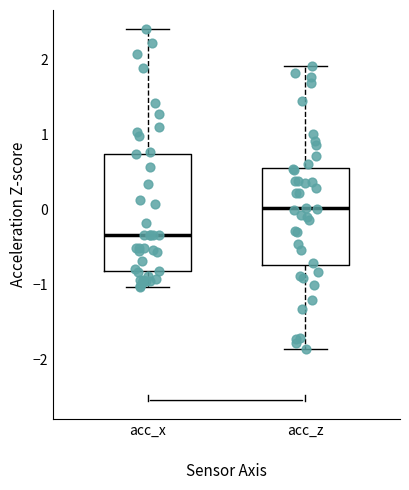

Reading left to right, transcribe this box plot: for each box, give where its median line is, the range the box spans, and where its two whiskers end, as read against the y-axis. The values are not printed on the chart, so give them approximately, as read against the axis.

acc_x: median -0.3, box -0.8 to 0.7, whiskers -1.0 to 2.4
acc_z: median 0.0, box -0.7 to 0.5, whiskers -1.9 to 1.9